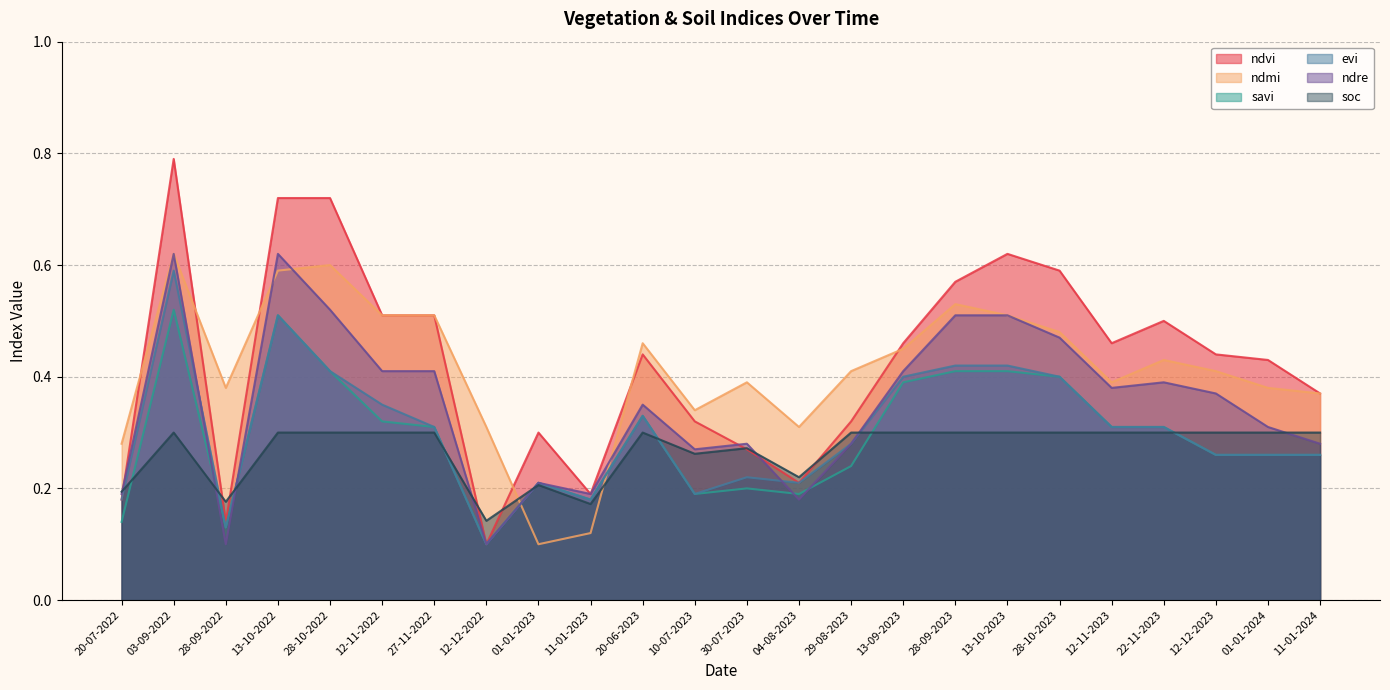

What is the value of the soc point at the 14th from the left?

0.2